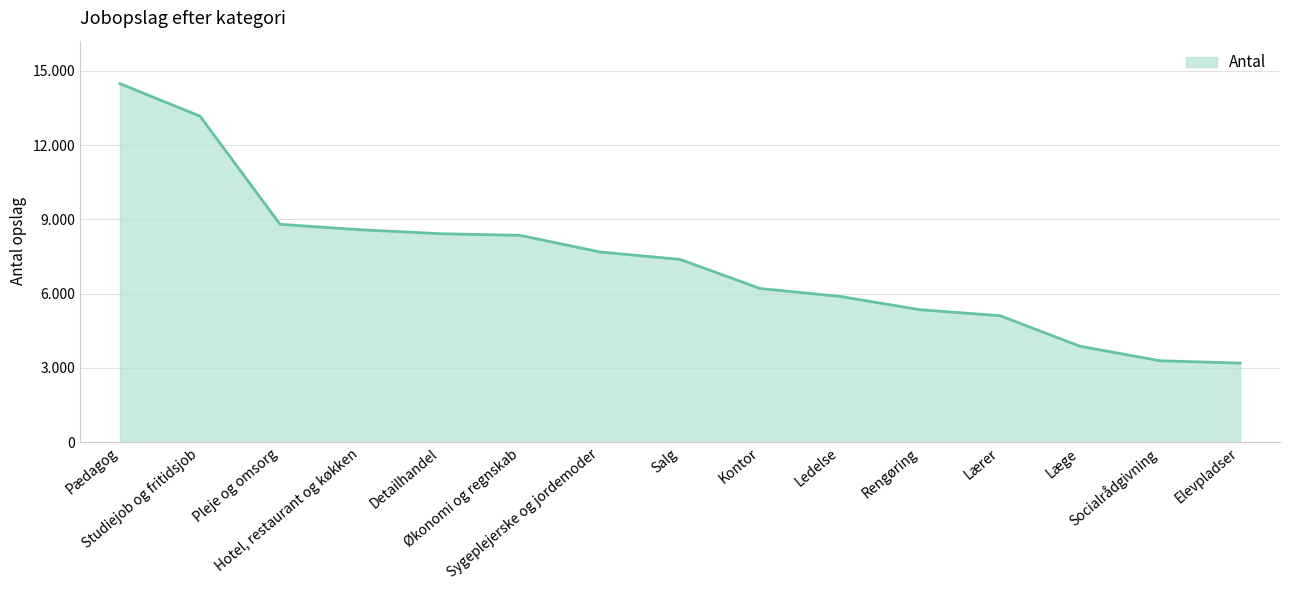

Which category has the highest value across all series?

Pædagog